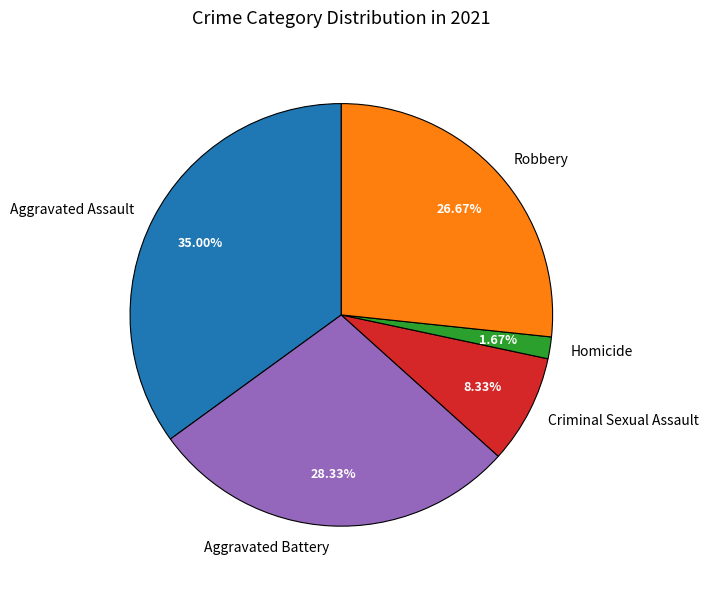

What portion of the pie excludes Criminal Sexual Assault?

91.7%